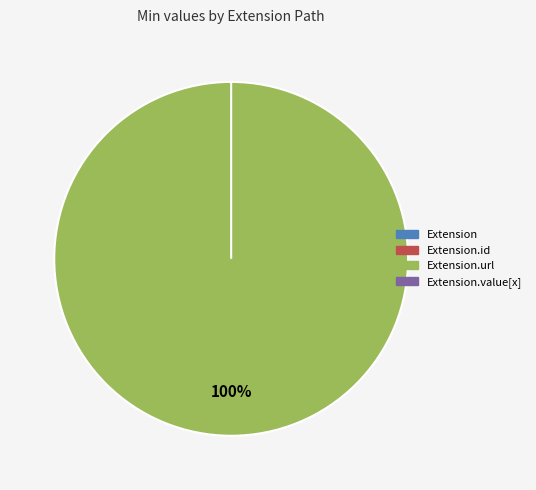

Count the number of slices in the pie.

4